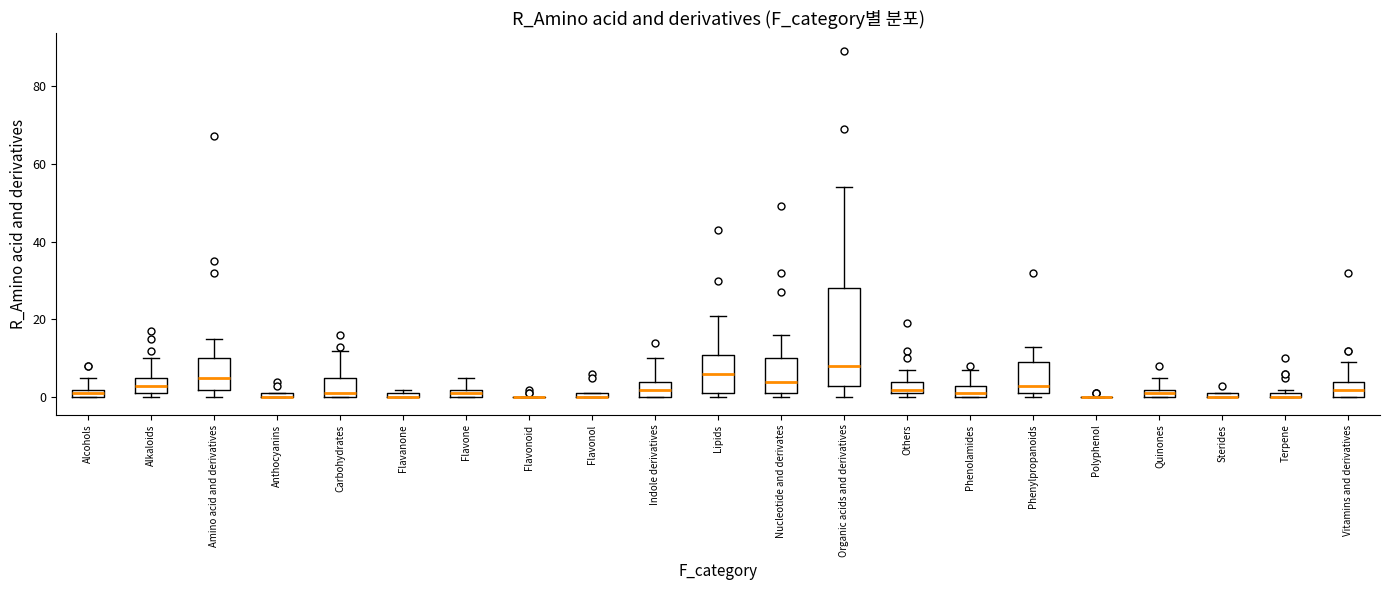

Comparing the boxes themselves (not the whiskers), which one is the tallest?

Organic acids and derivatives